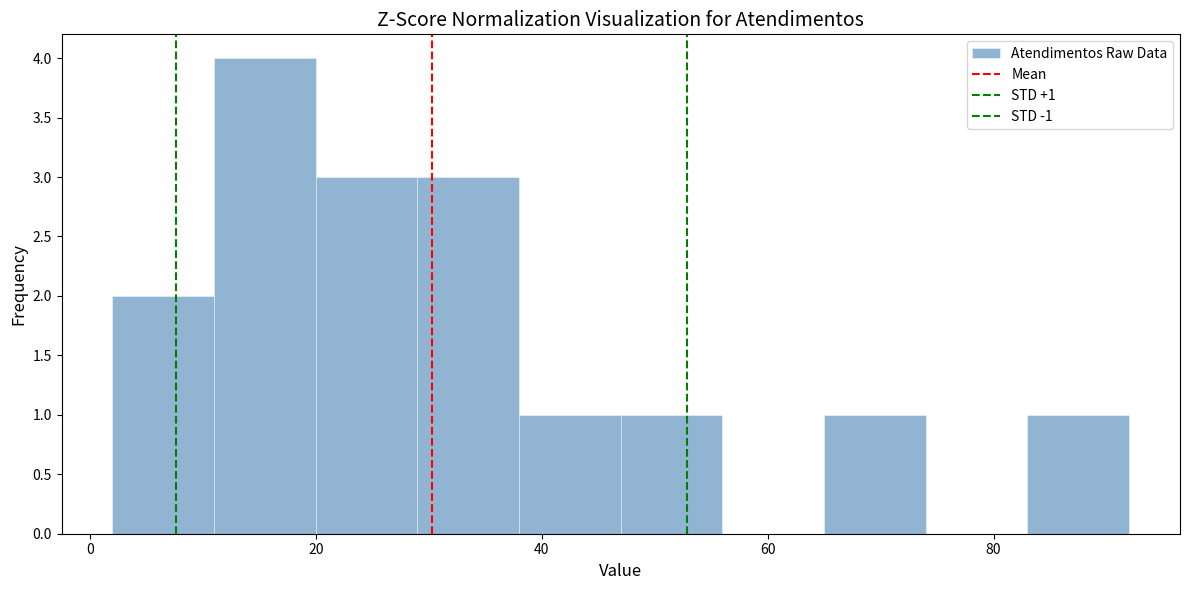

Over which range of the x-axis is the bar tallest?

11 to 20